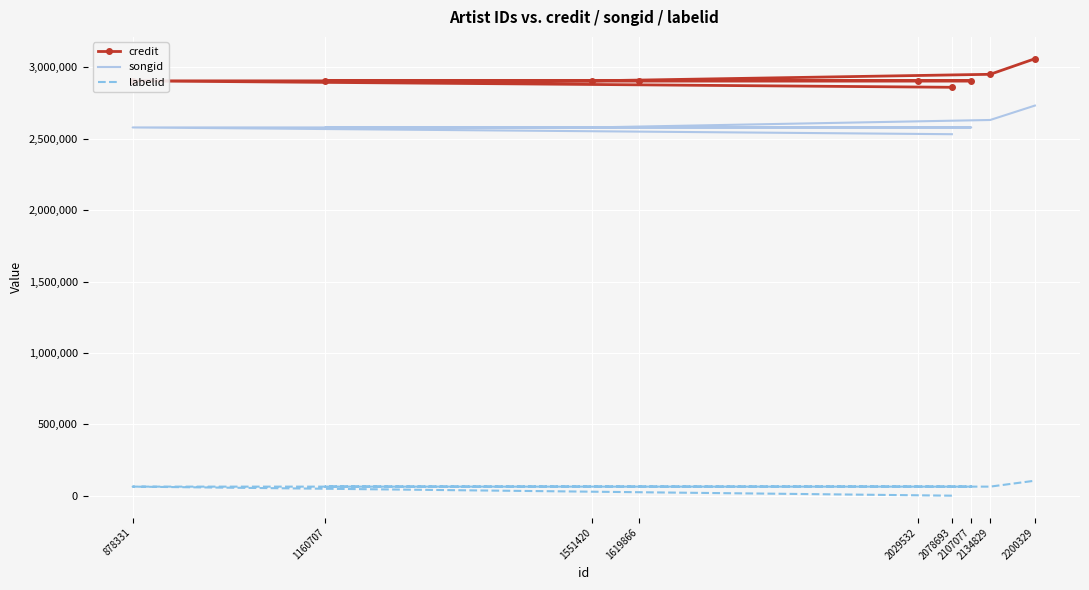

True or false: credit and songid intersect in this chart.

False